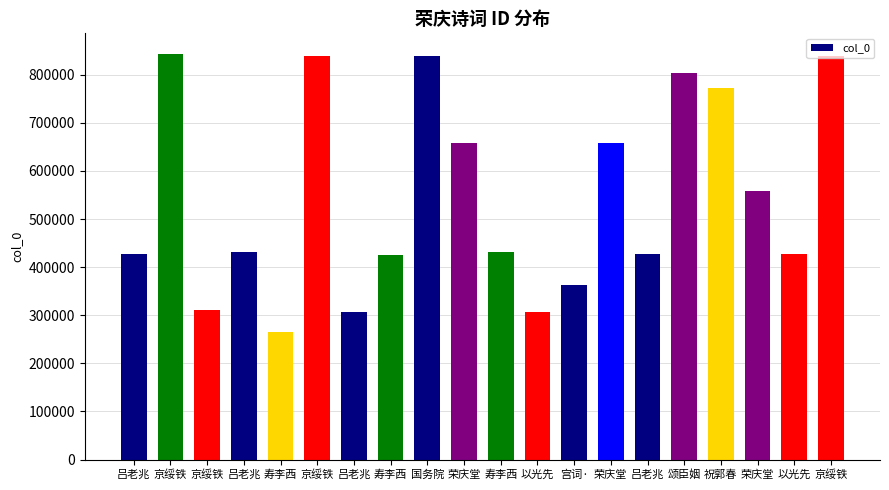

Between 荣庆堂 and 荣庆堂, which is larger?

荣庆堂